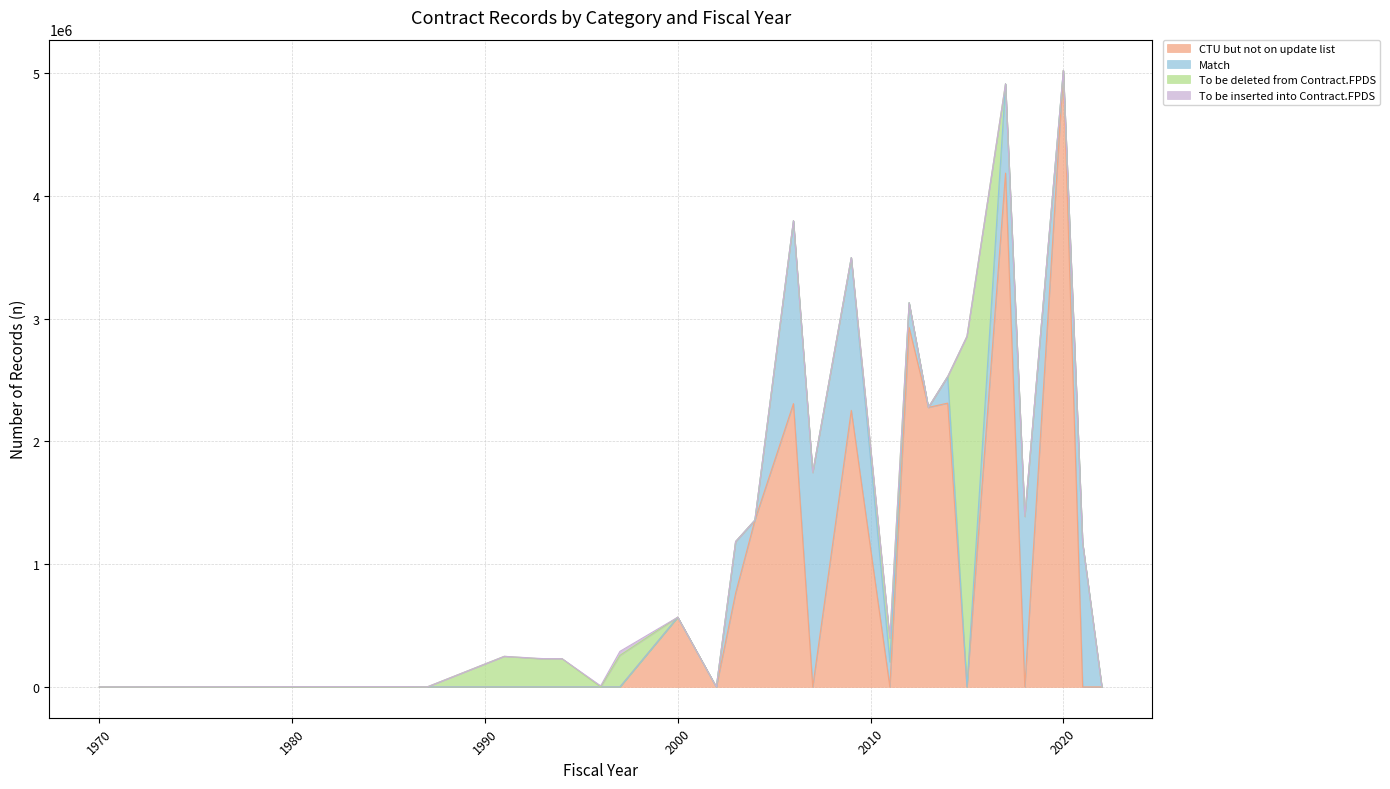

Between which two adjacent categories do Match and CTU but not on update list first intersect?

2006 and 2007